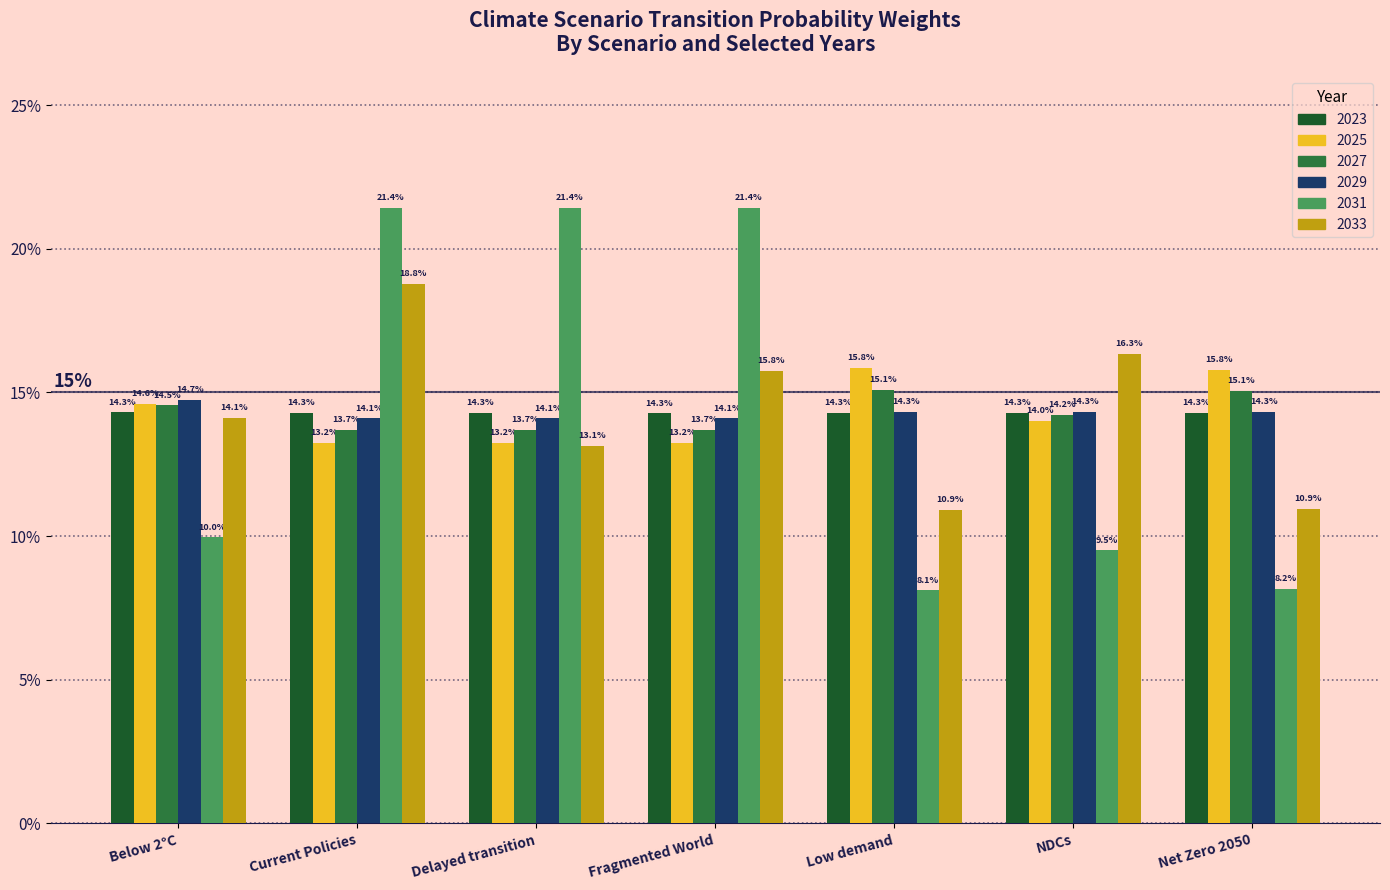

What is the sum of the 2025 values at Below 2°C and Fragmented World?

0.3